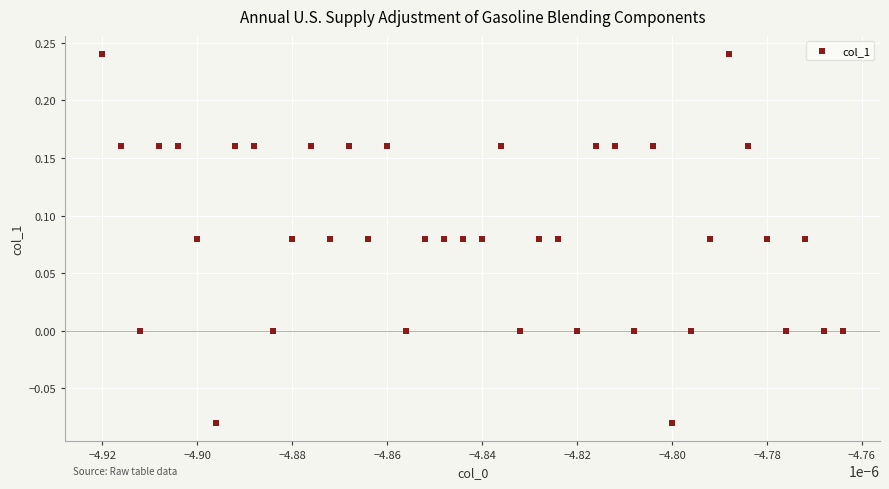

What is the range of Y values (max minus min)?

0.3